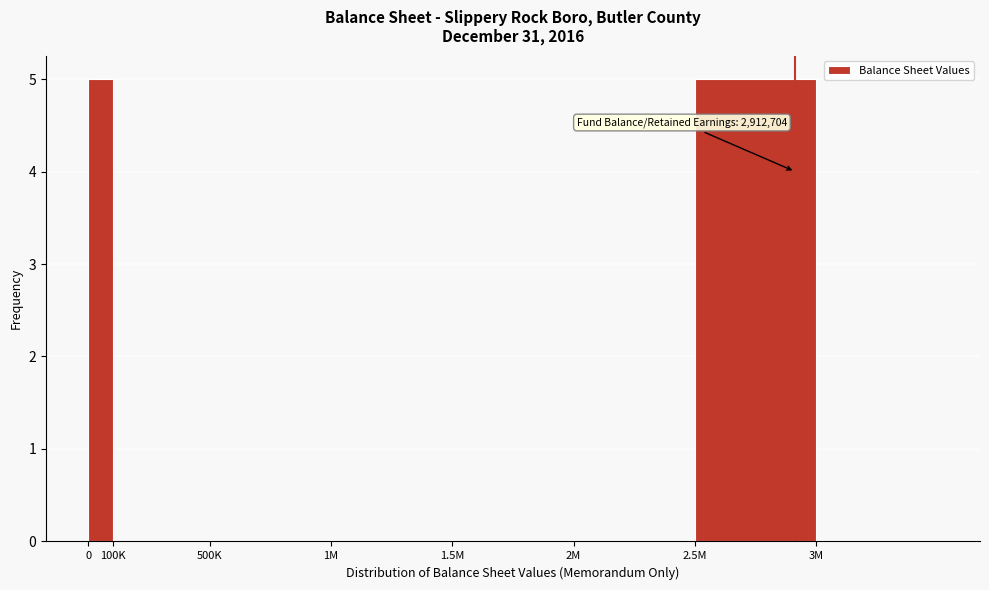

Reading left to right, list all the values displayed in this chart.

0=5	100K=0	500K=0	1M=0	1.5M=0	2M=0	2.5M=5	3M=0